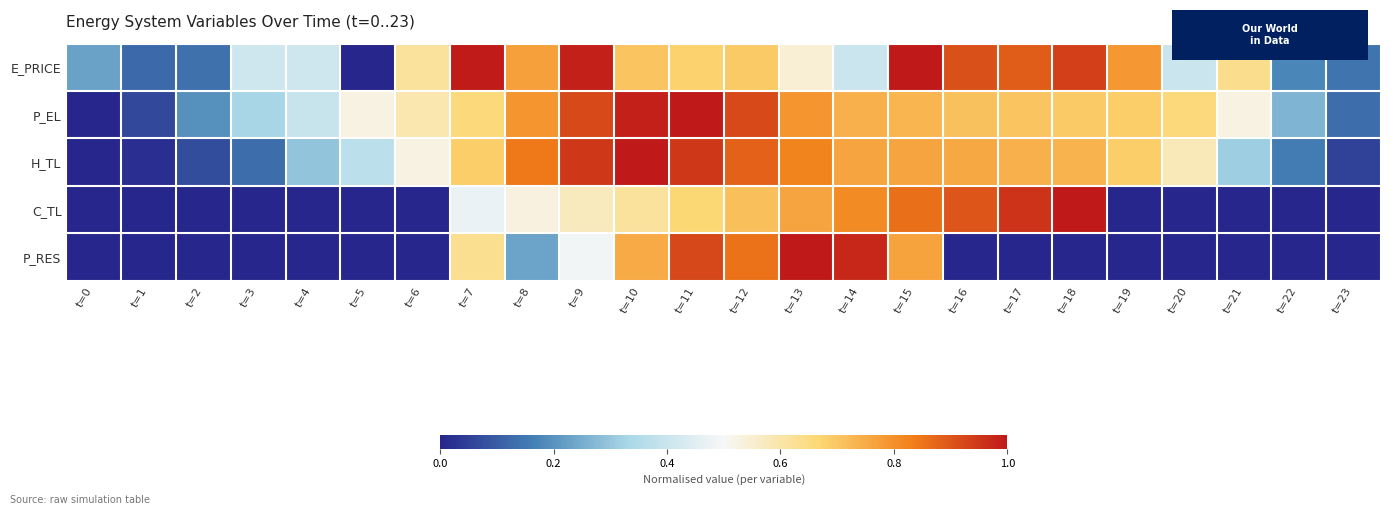

Which series changed the most between t=0 and t=1?

E_PRICE